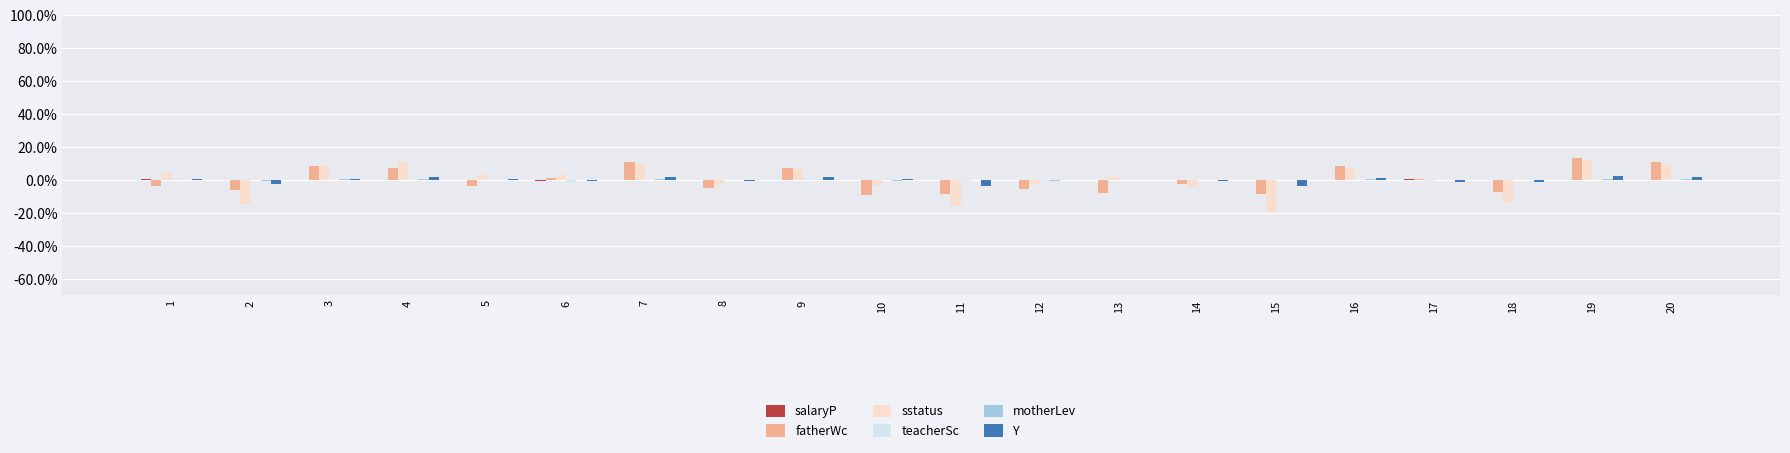

The fatherWc series shows -3.4 at 11. True or false?

False